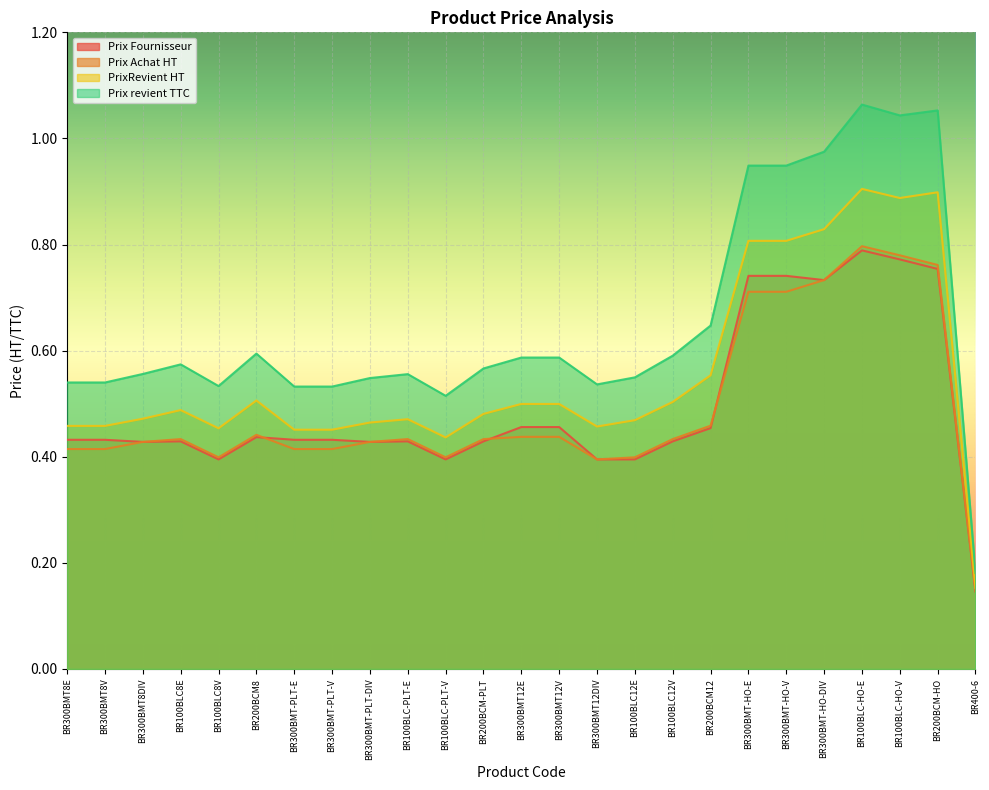

At which category is the sum across all series the highest?

BR100BLC-HO-E